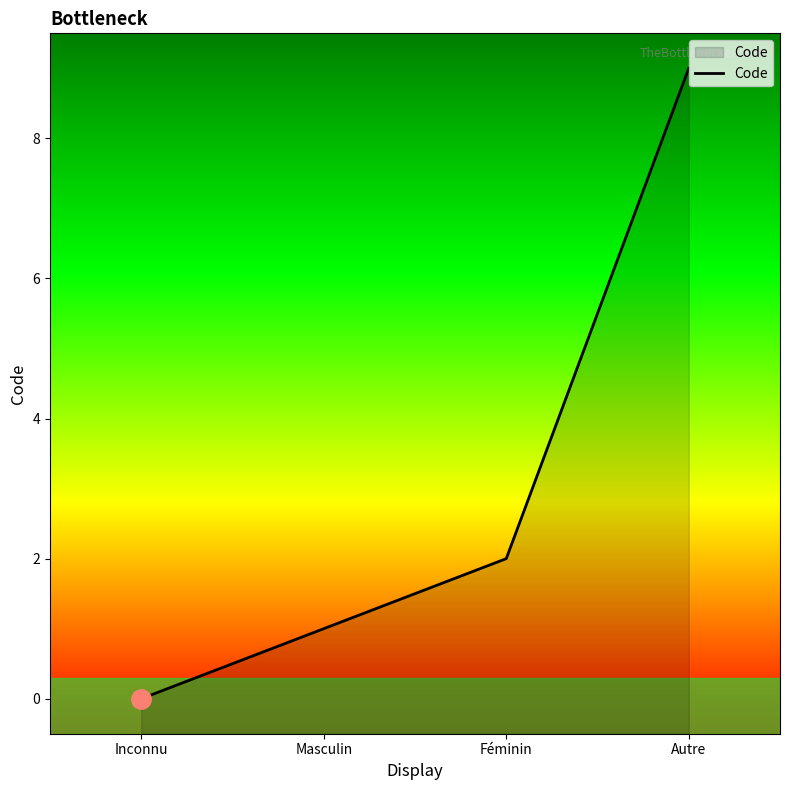

How many data points are less than 2?

2